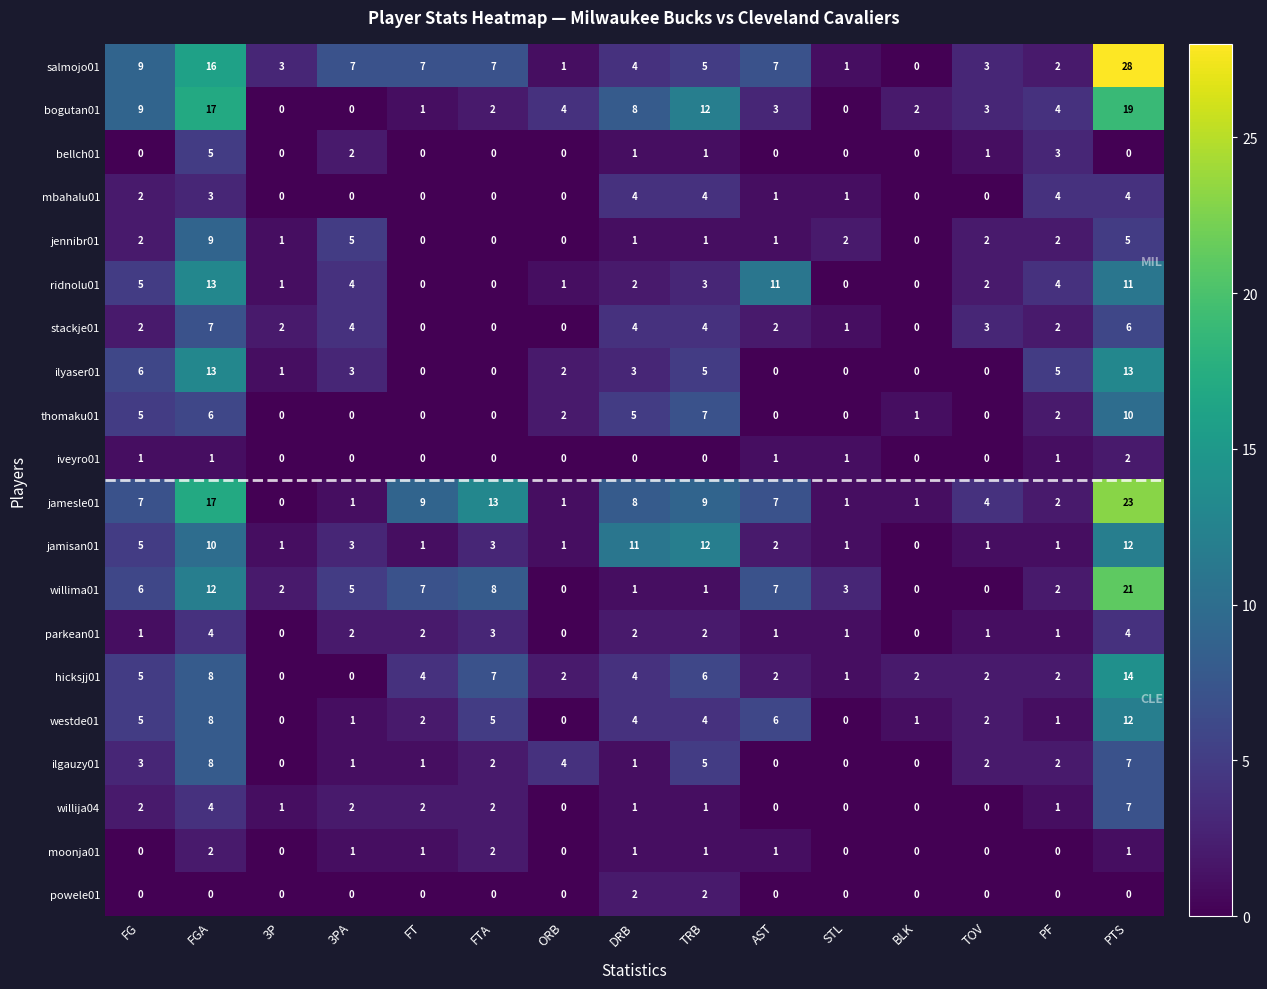

The value of powele01 at PF is 0. True or false?

True